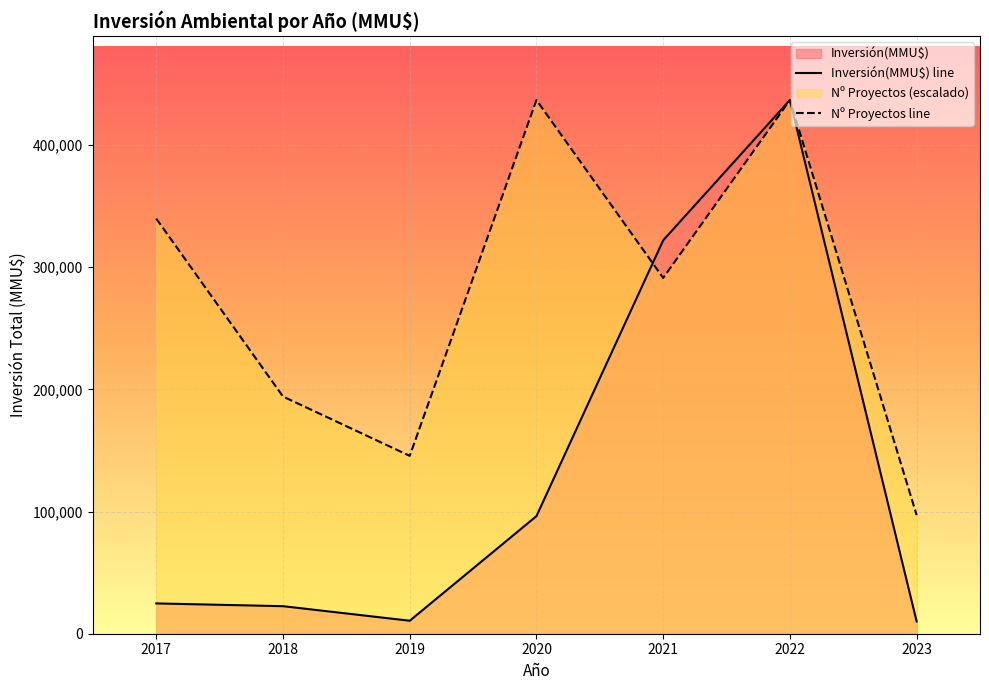

Is it true that Inversión(MMU$) line equals 461732.0 at 2021?

False